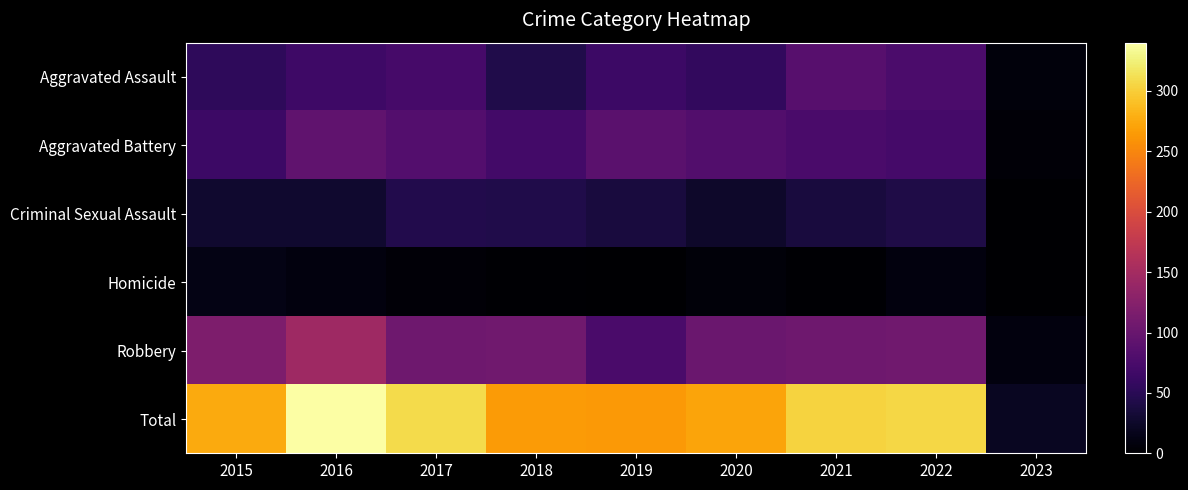

At which category is the sum across all series the highest?

2016